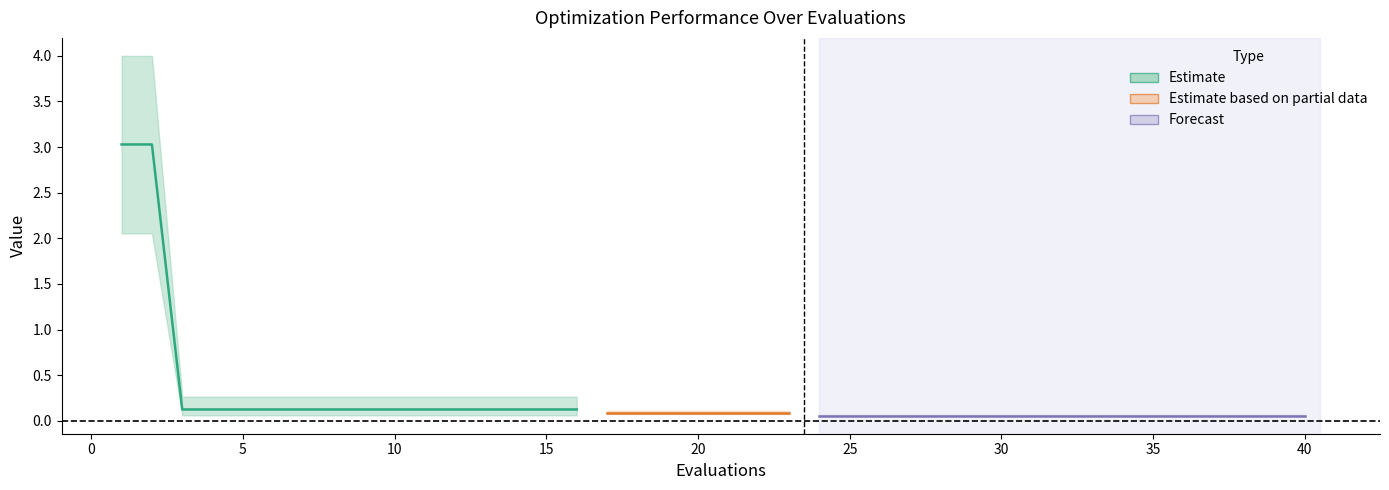

Is this an area chart (filled region under the line)?

No